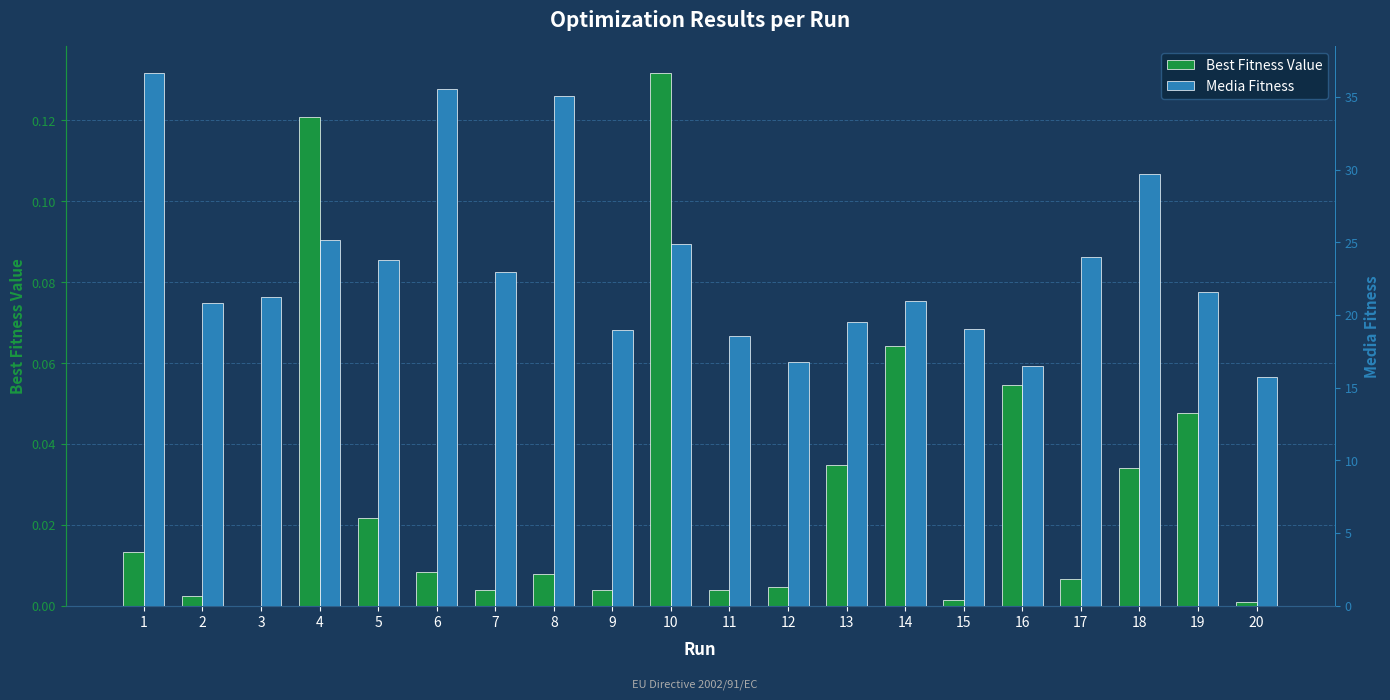

The value of Best Fitness Value at 15 is 0.0. True or false?

False